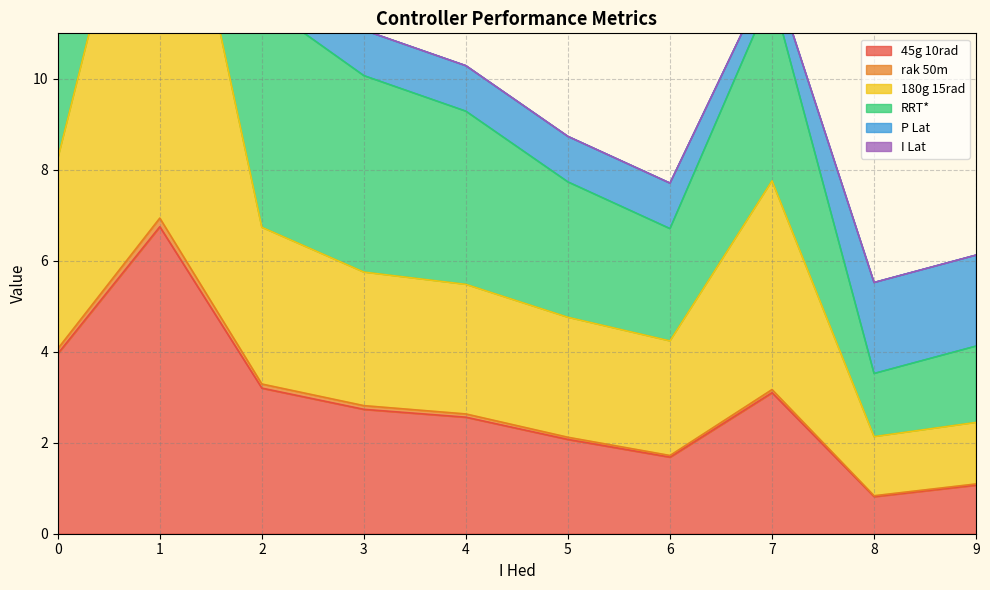

True or false: rak 50m and 180g 15rad cross at least once.

False